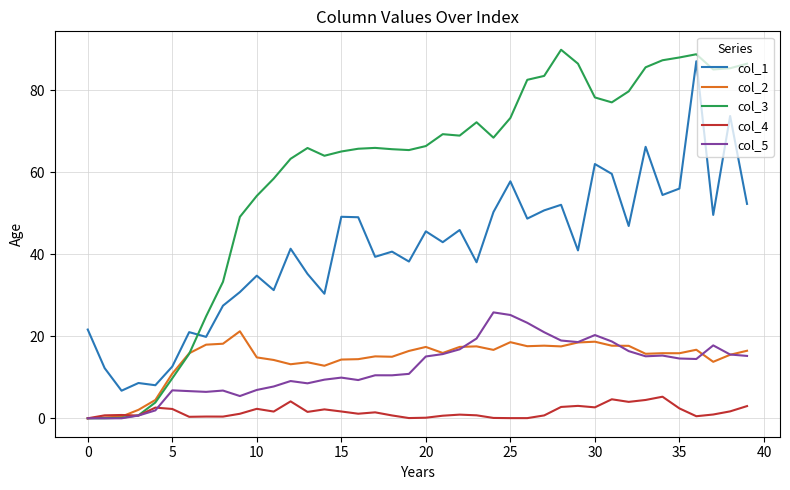

What is the lowest value of the col_1 series?

6.7